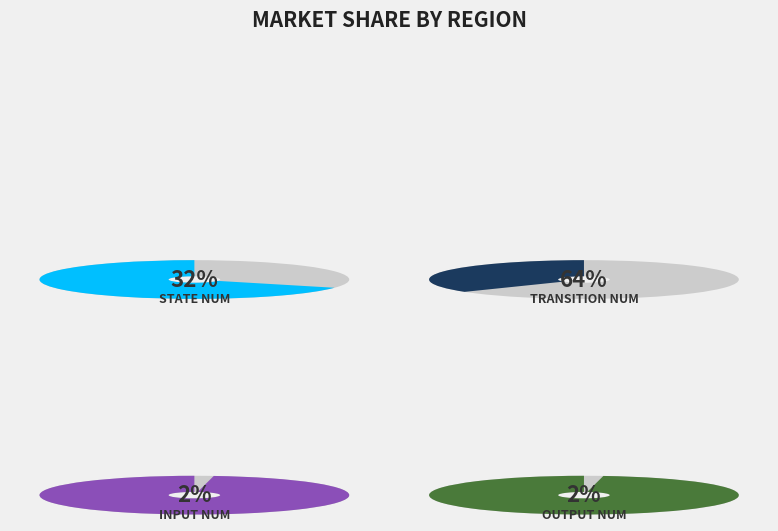

To the nearest percent, what is the difference between the state_num and input_num slice percentages?

30%